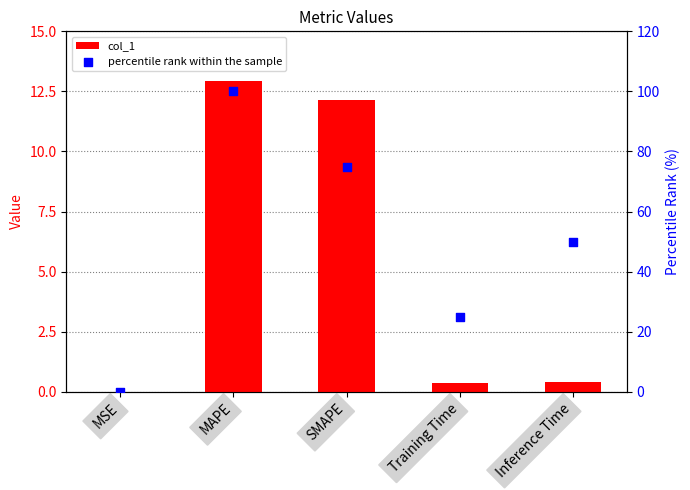

What are all the series names shown in the legend?

col_1, percentile rank within the sample